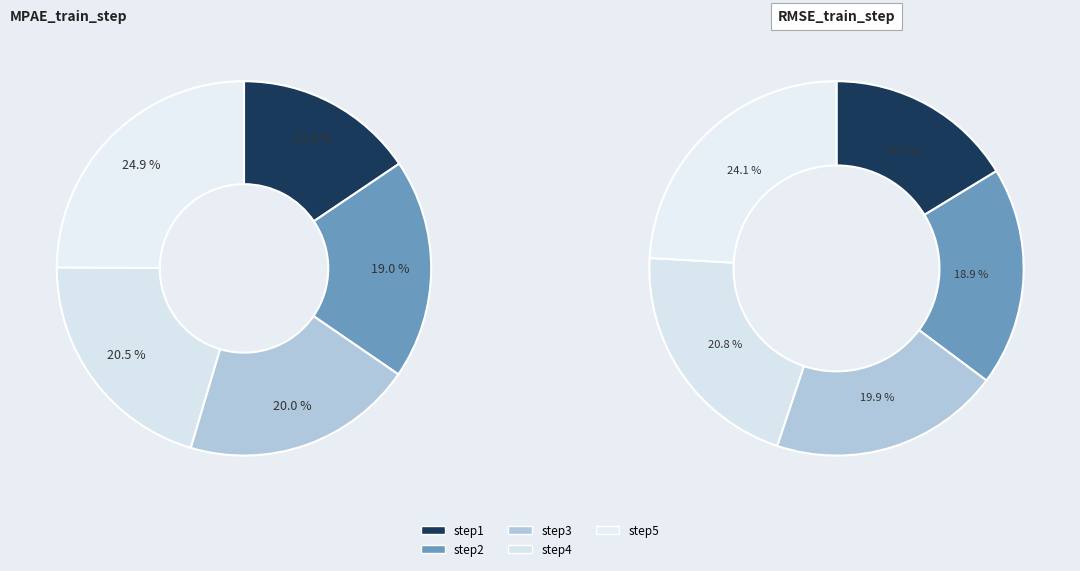

What is the smallest slice in the pie chart?

step1